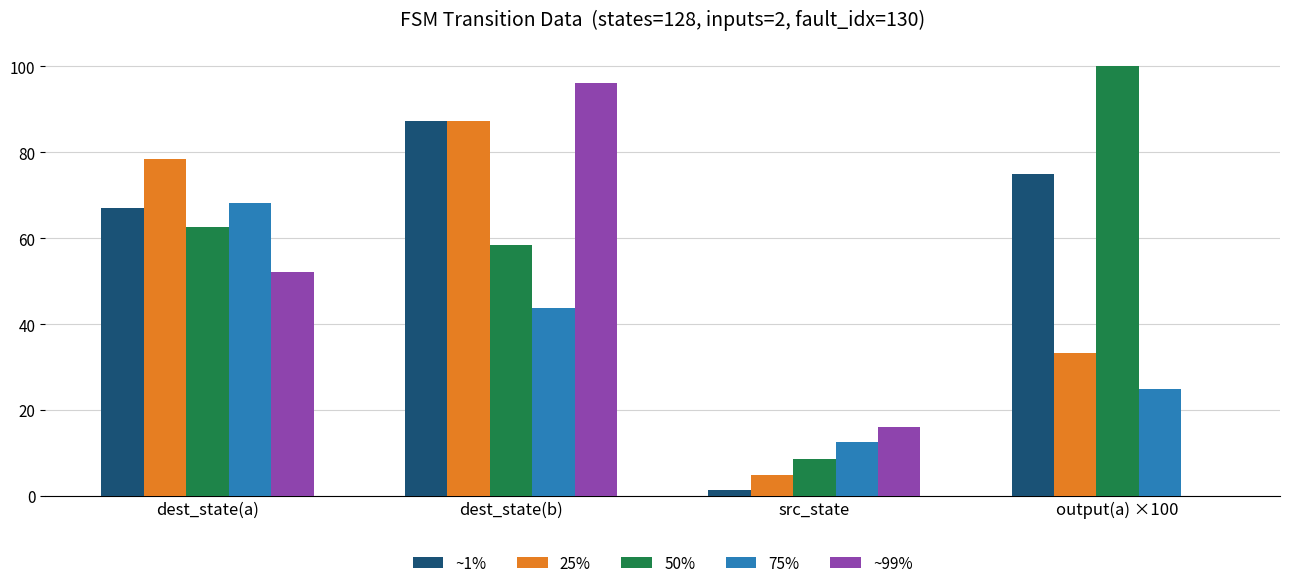

What is the greatest value displayed?

100.0